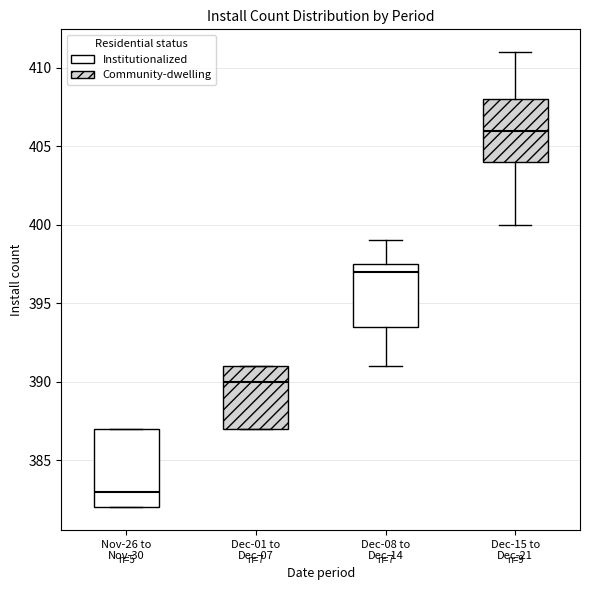

Reading left to right, read every box against the y-axis: the position of its median line, the range the box covers, and the ends of its whiskers. The values are not printed on the chart, so give them approximately, as read against the axis.

Nov-26 to Nov-30: median 383.0, box 382.0 to 387.0, whiskers 382.0 to 387.0
Dec-01 to Dec-07: median 390.0, box 387.0 to 391.0, whiskers 387.0 to 391.0
Dec-08 to Dec-14: median 397.0, box 393.5 to 397.5, whiskers 391.0 to 399.0
Dec-15 to Dec-21: median 406.0, box 404.0 to 408.0, whiskers 400.0 to 411.0